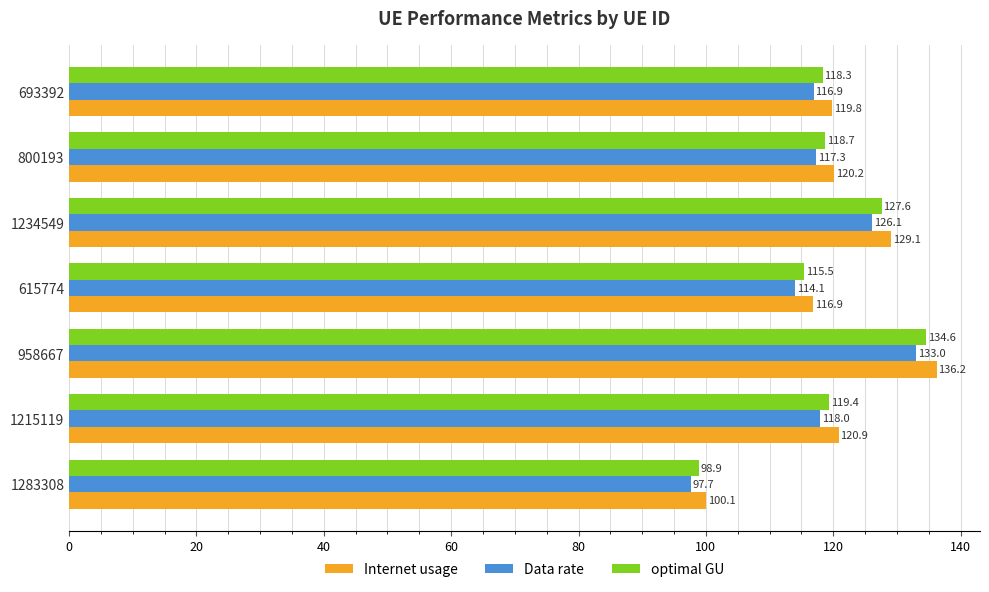

How many data points in Internet usage are above 120?

4